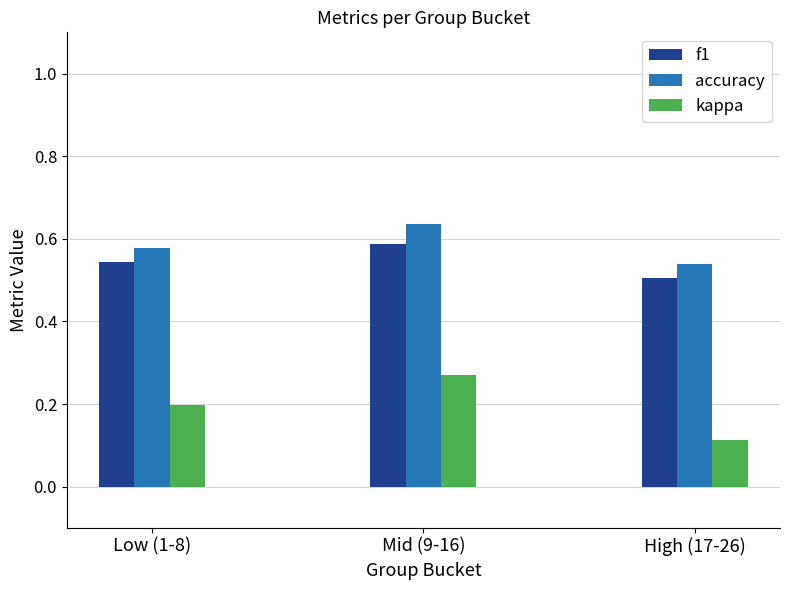

At which category does the chart reach its minimum across all series?

High (17-26)